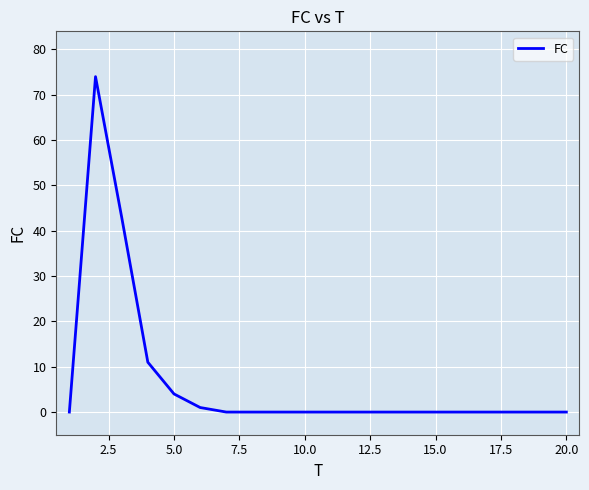

What is the greatest value displayed?

74